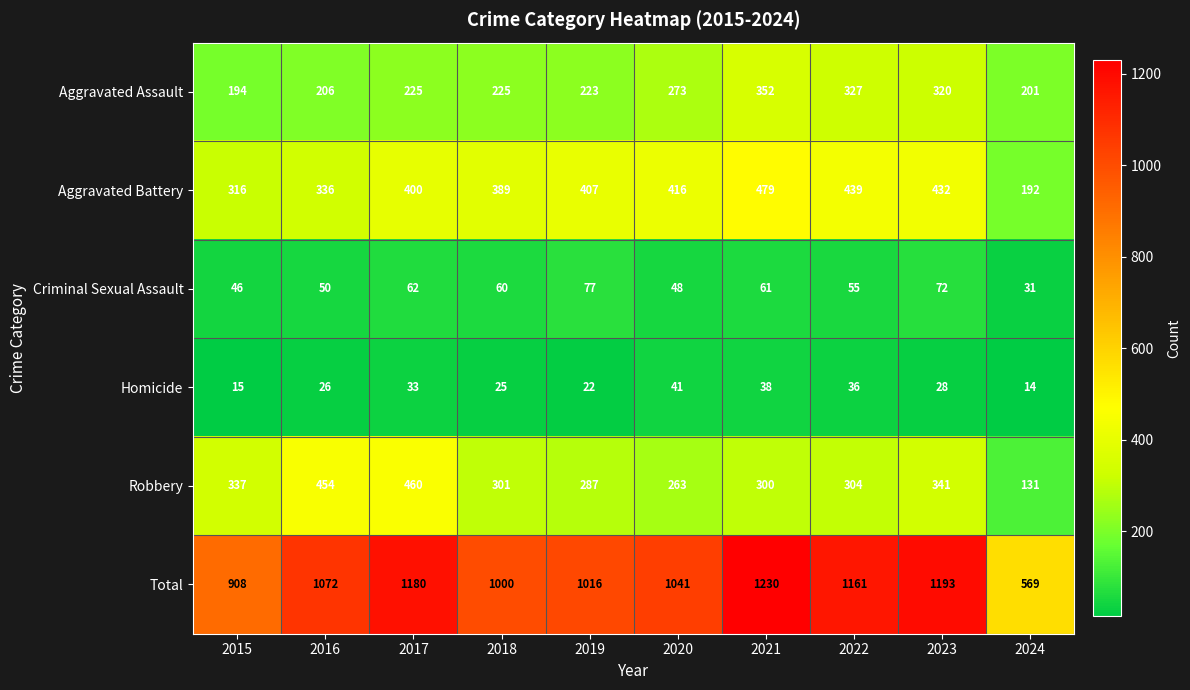

Which series changed the most between 2017 and 2021?

Robbery